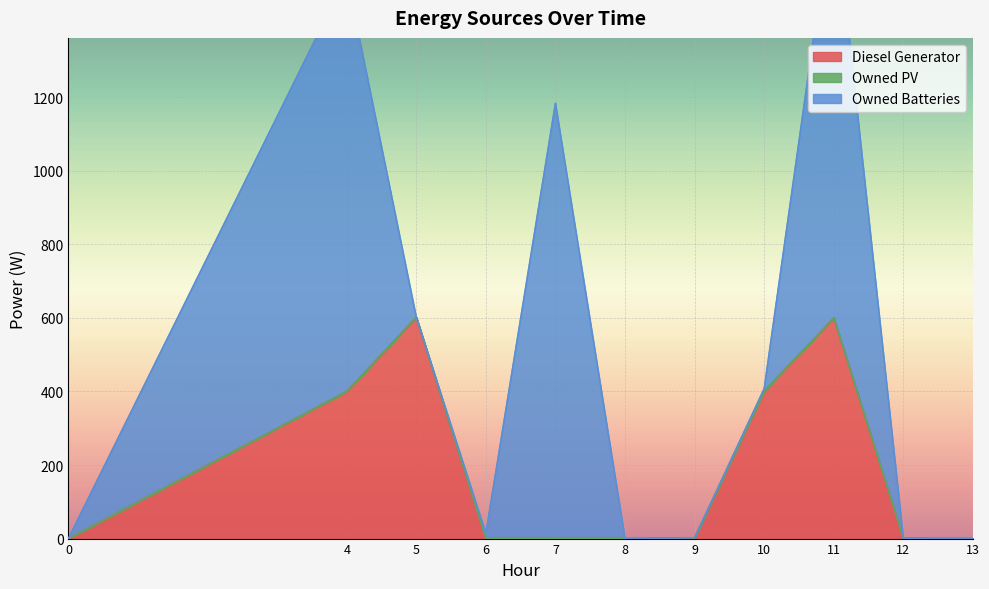

Reading right to left, list all the values displayed in this chart.

Diesel Generator: 13=0	12=1	11=600	10=401	9=2	8=0	7=0	6=0	5=602	4=400	0=0
Owned PV: 13=0	12=0	11=0	10=0	9=0	8=0	7=0	6=0	5=0	4=0	0=0
Owned Batteries: 13=0	12=0	11=1154	10=7	9=0	8=0	7=1184	6=14	5=0	4=1130	0=0